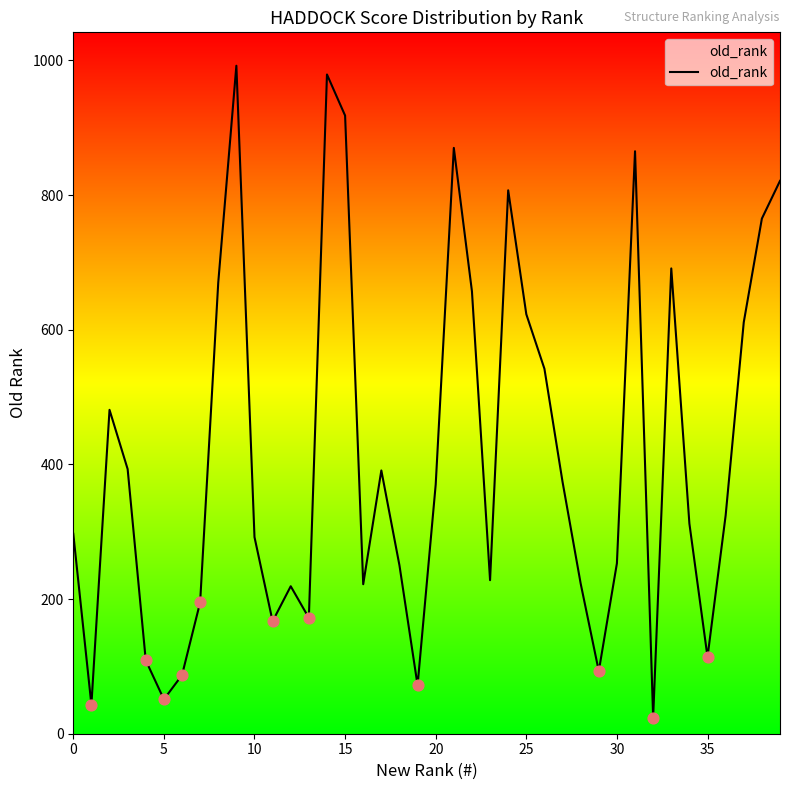

What is the minimum value shown in the chart?

24